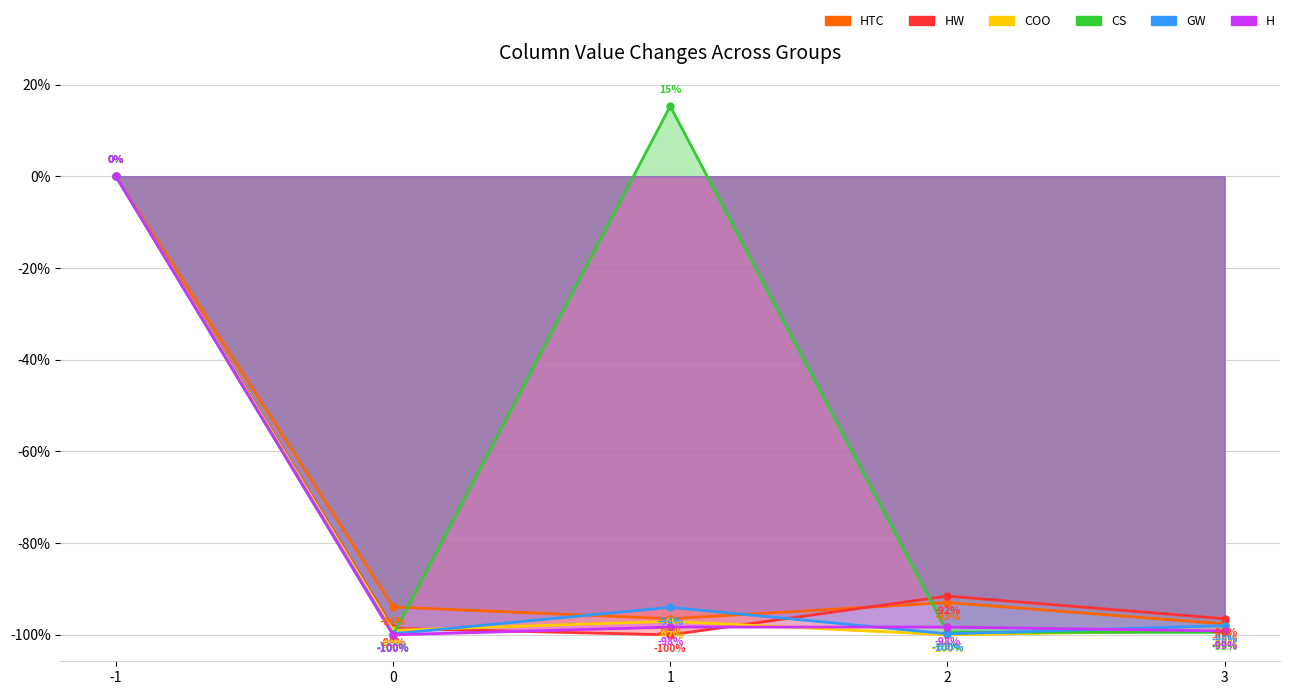

Reading right to left, list all the values displayed in this chart.

HTC: 3=-97.6	2=-93.0	1=-96.5	0=-93.9	-1=0.0
HW: 3=-96.5	2=-91.5	1=-100.0	0=-98.6	-1=0.0
COO: 3=-99.0	2=-100.0	1=-97.1	0=-99.0	-1=0.0
CS: 3=-99.5	2=-99.5	1=15.3	0=-100.0	-1=0.0
GW: 3=-98.0	2=-99.8	1=-94.0	0=-99.8	-1=0.0
H: 3=-99.2	2=-98.3	1=-98.3	0=-100.0	-1=0.0